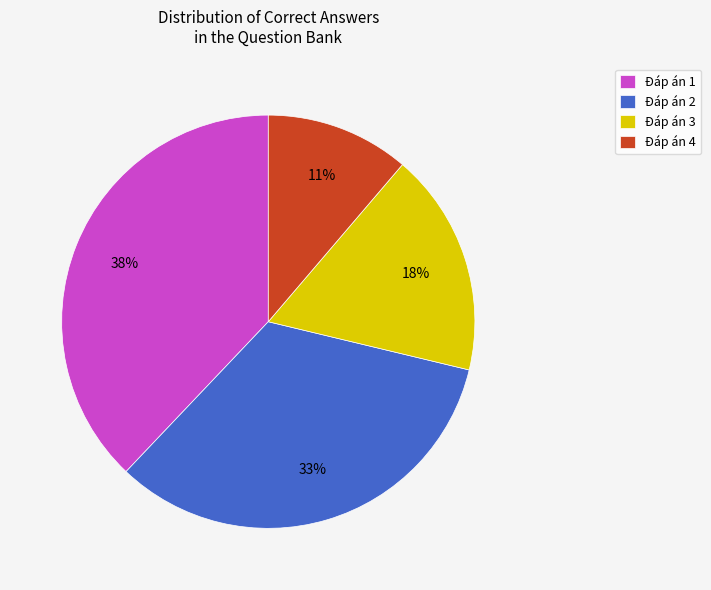

Rank the categories by value from highest to lowest.

Đáp án 1, Đáp án 2, Đáp án 3, Đáp án 4